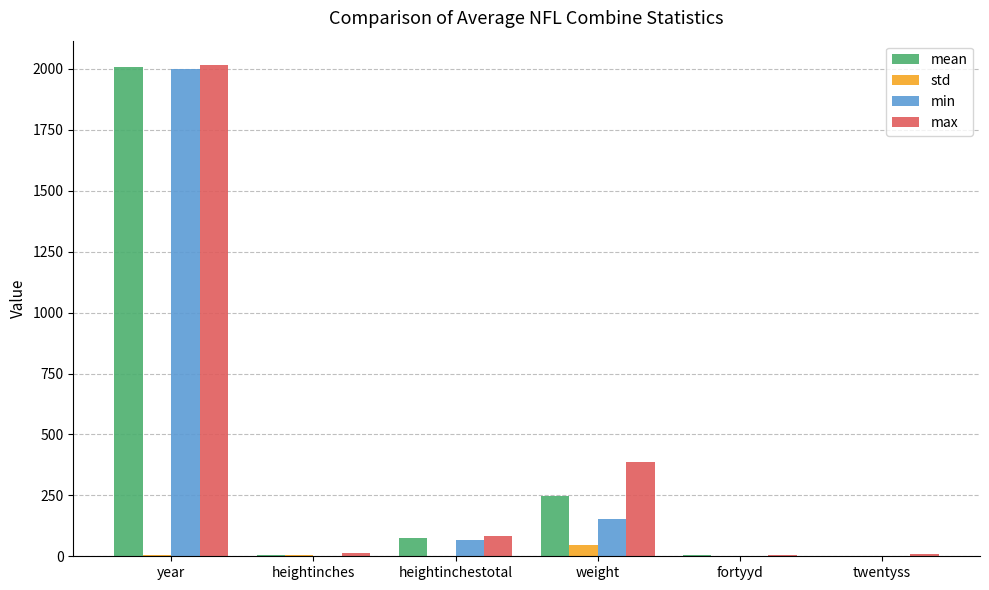

At which category is the sum across all series the highest?

year